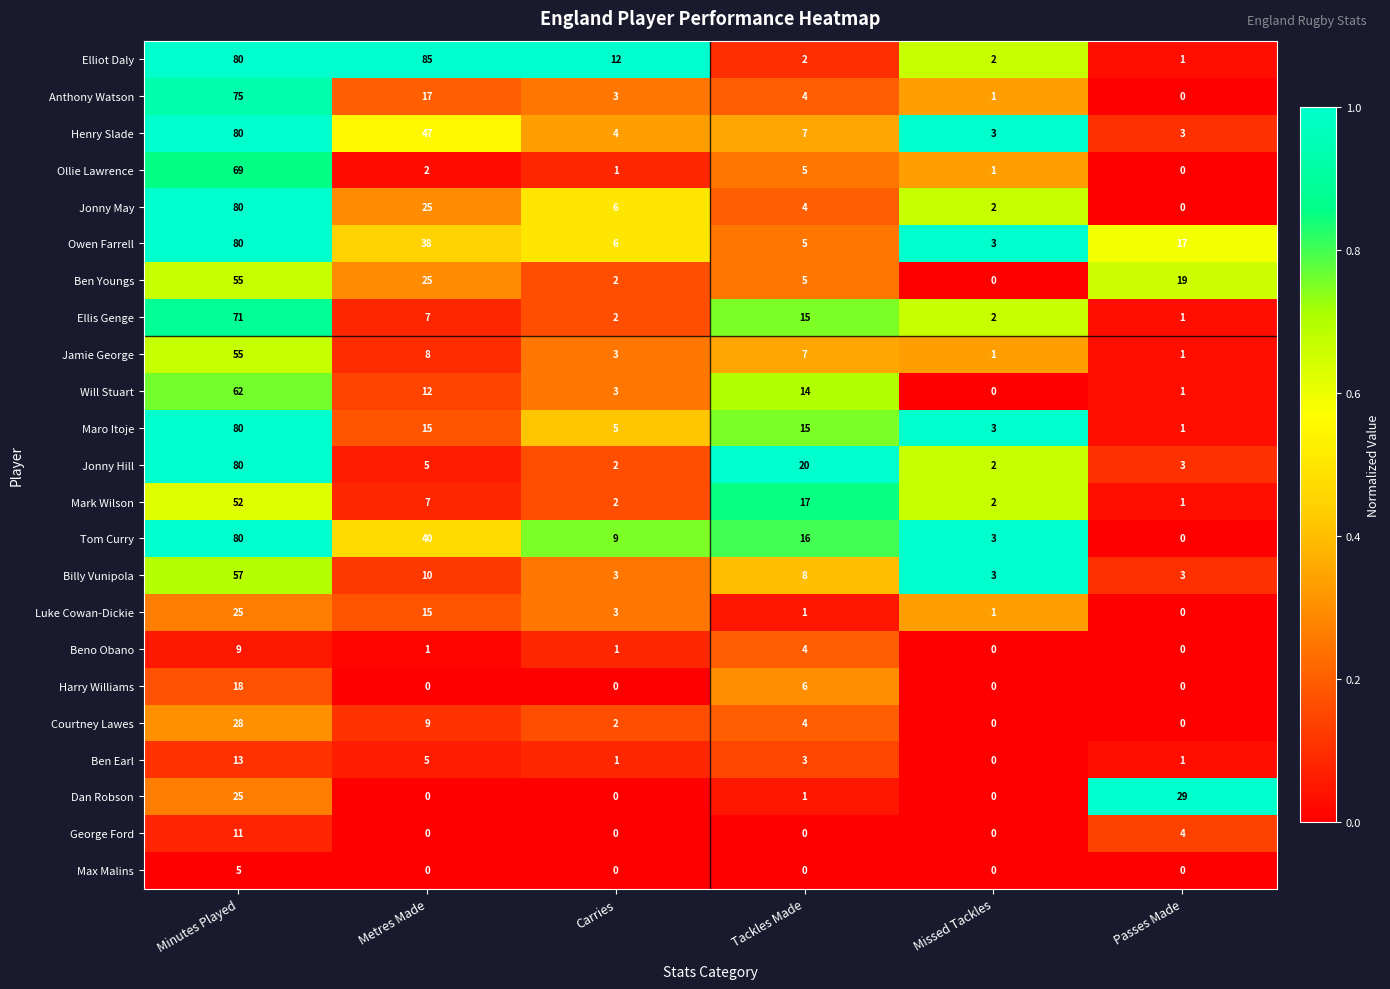

What is the difference between the second highest and minimum values in the Tom Curry series?

40